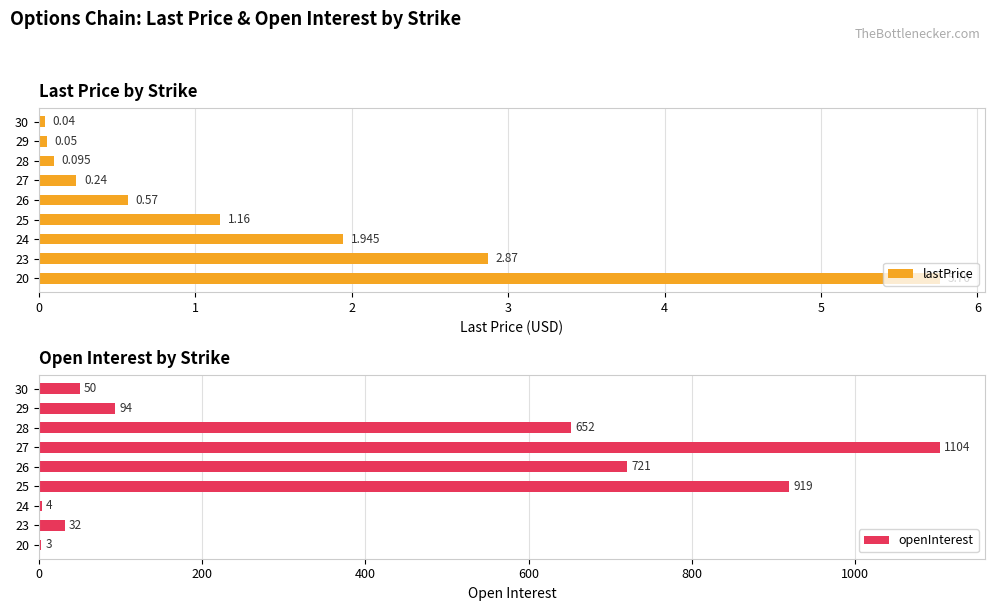

Is it true that openInterest equals 4 at 24?

True